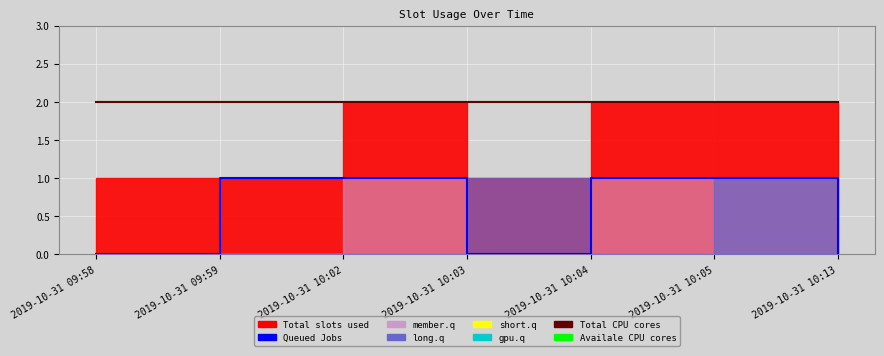

How many categories are shown in the chart?

7